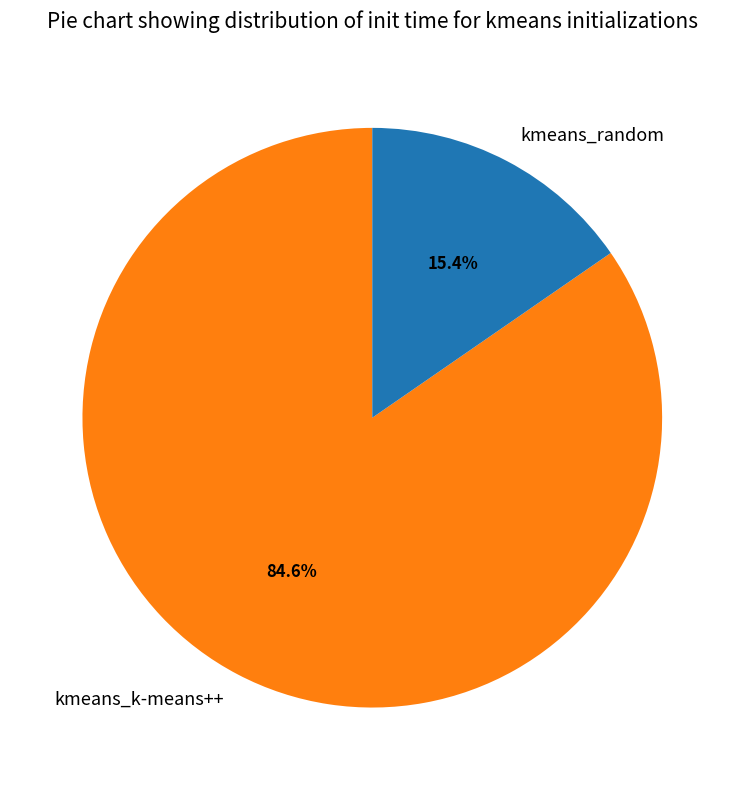

What percentage is the kmeans_random slice, to the nearest percent?

15%